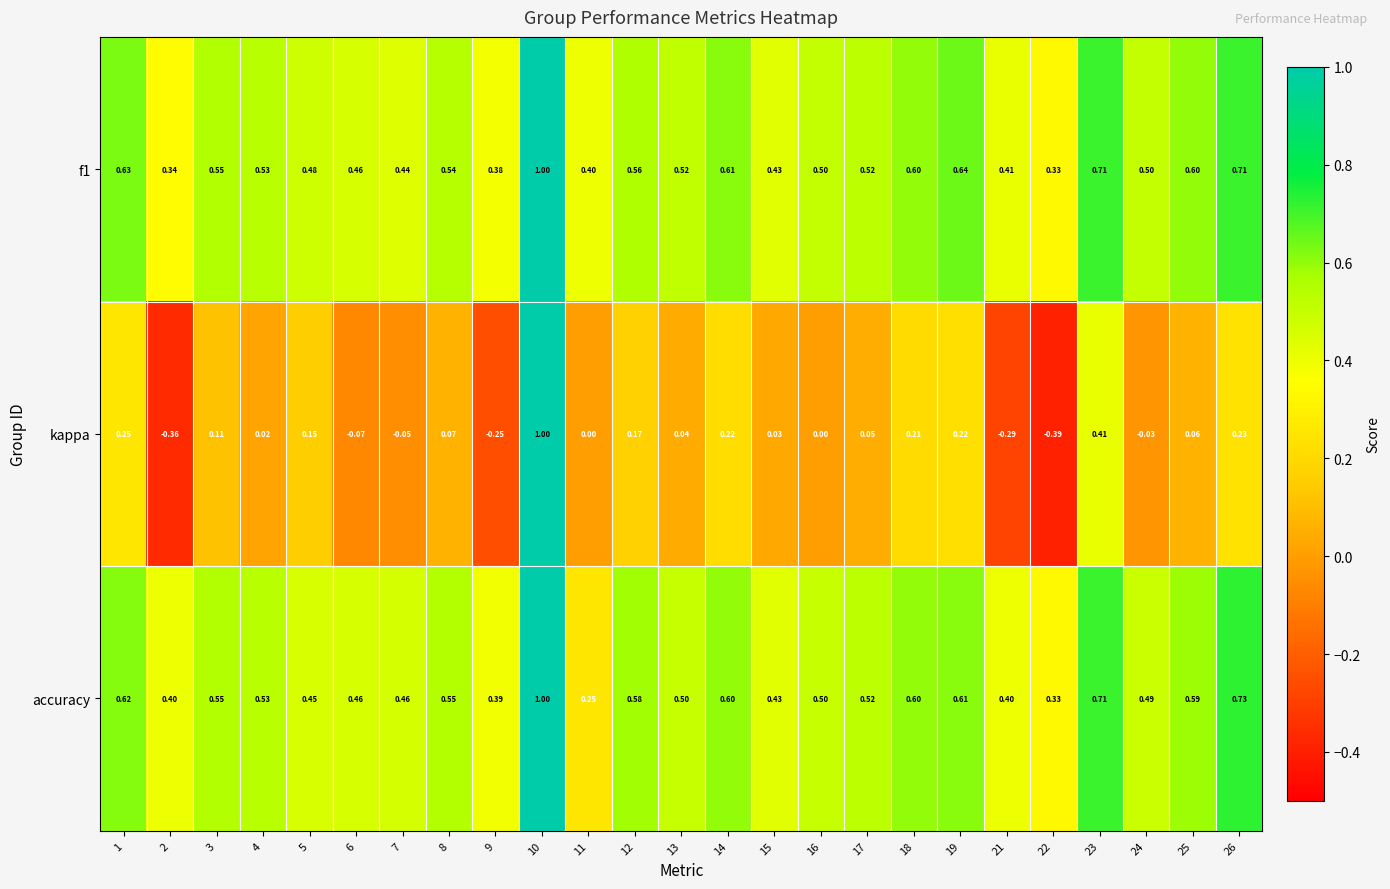

What is the difference between the highest and lowest values at 8?

0.5